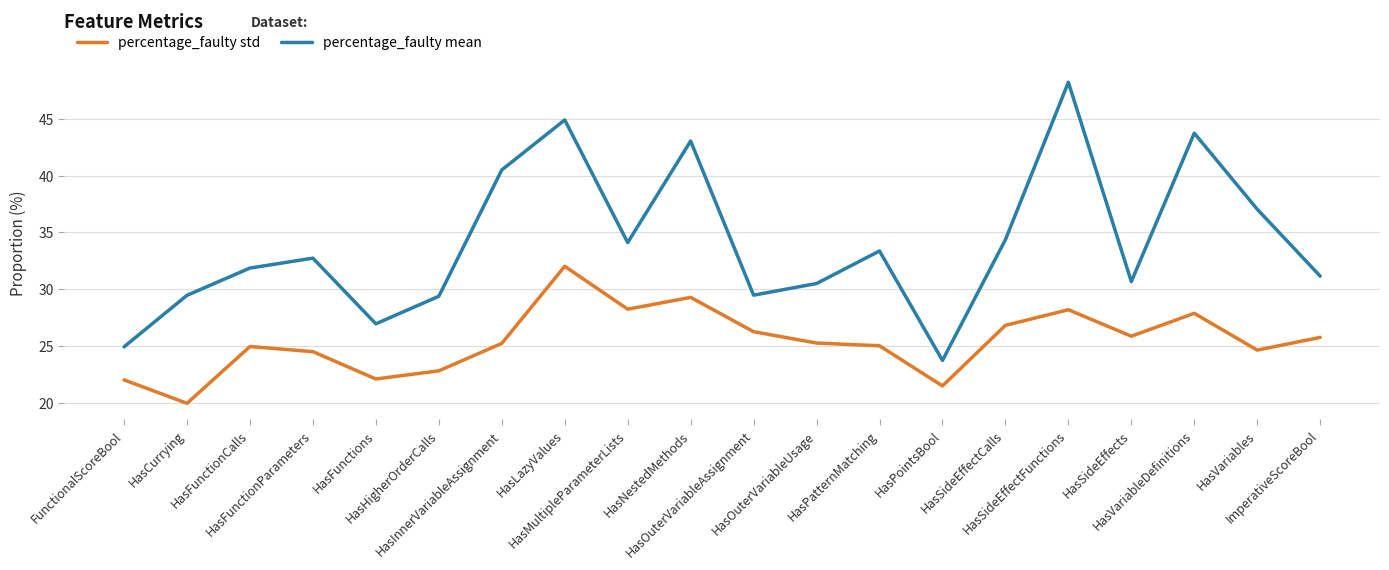

What are all the series names shown in the legend?

percentage_faulty std, percentage_faulty mean